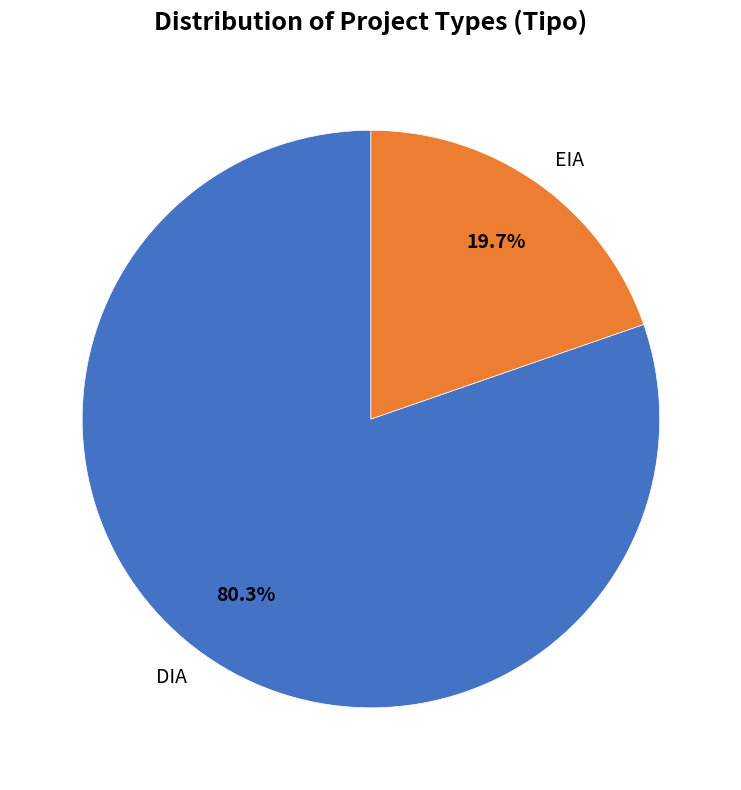

Does EIA account for over 50% of the chart?

No